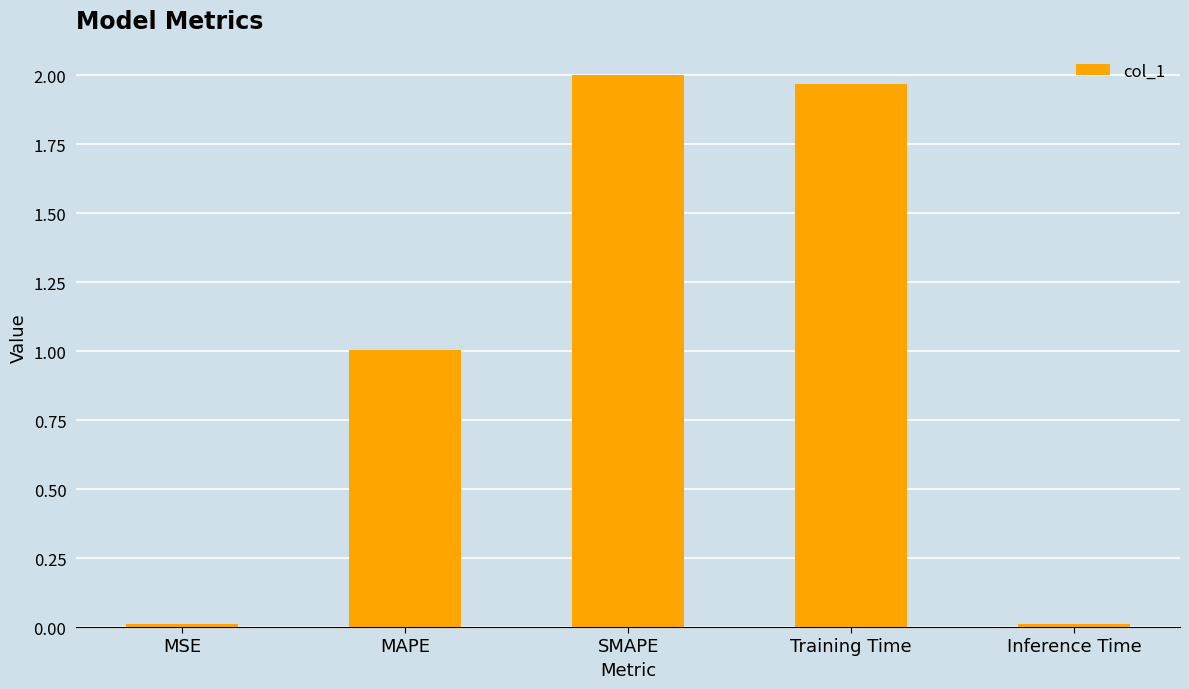

What is the sum of all values?

5.0